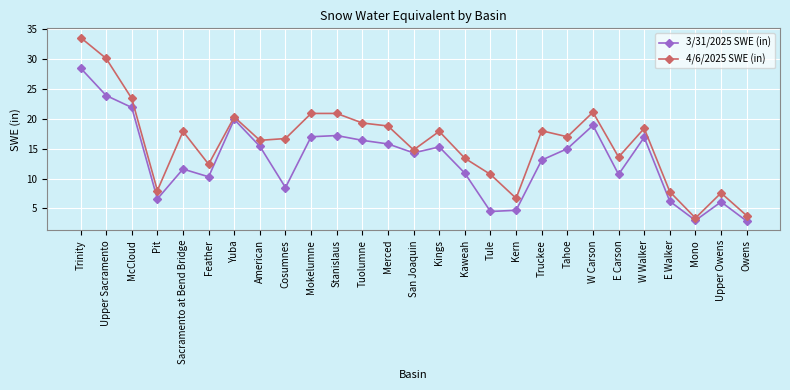

What is the difference between the 3/31/2025 SWE (in) values at E Walker and Truckee?

6.9